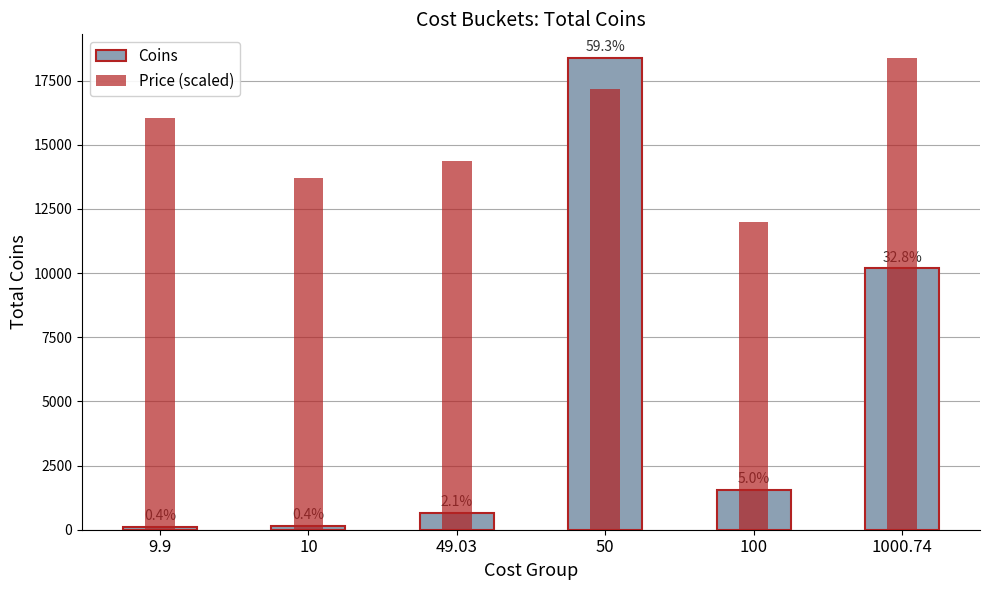

What value does the Price (scaled) series have at 9.9?

16026.6